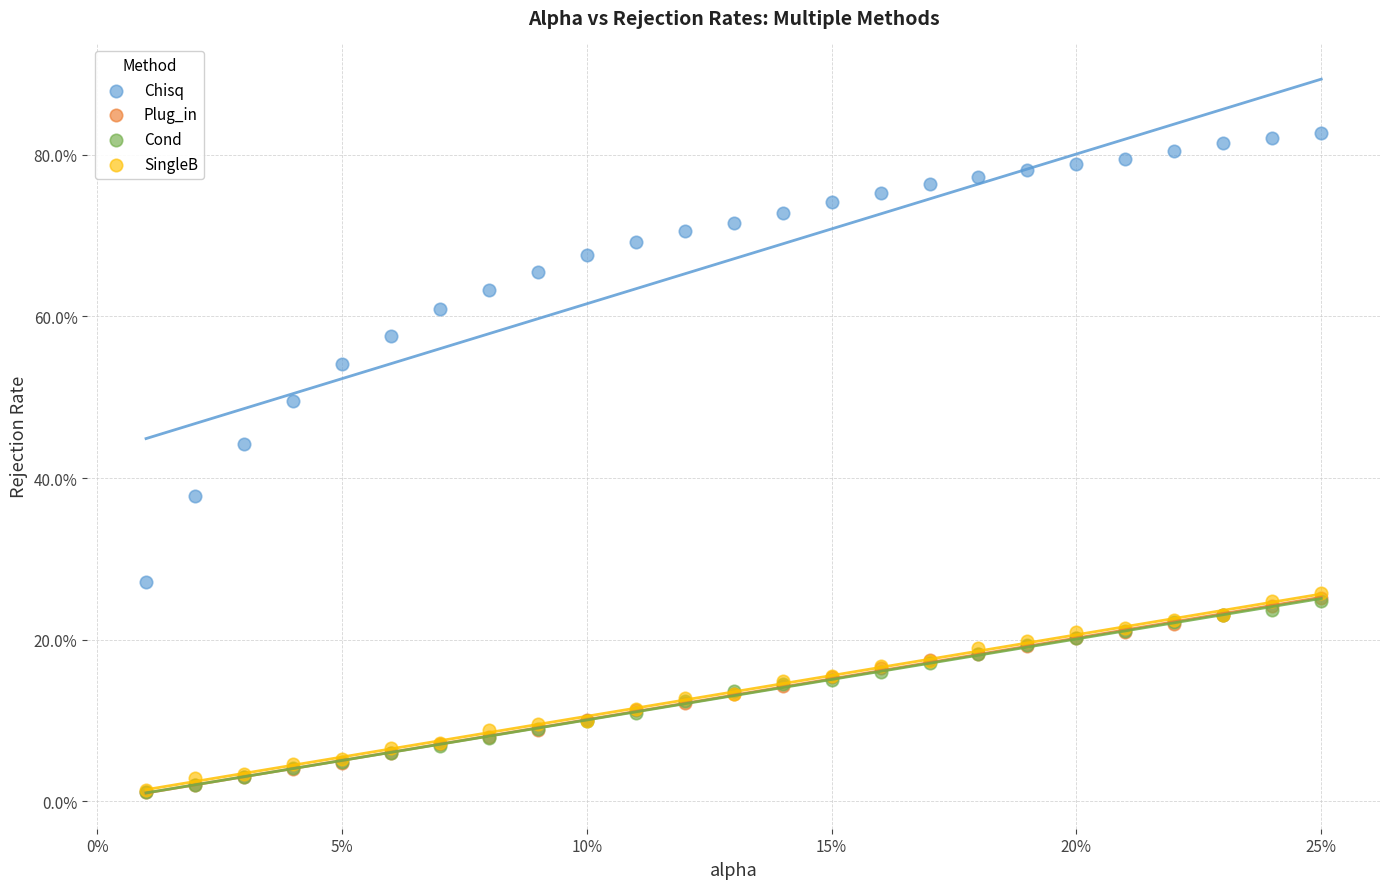

What are all the series names shown in the legend?

Chisq, Plug_in, Cond, SingleB